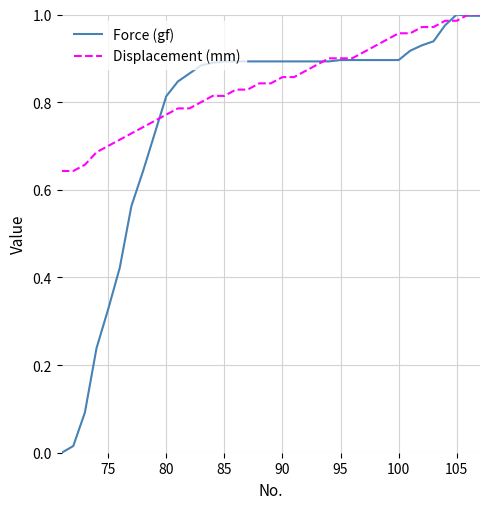

Which series has the widest spread of values?

Force (gf)